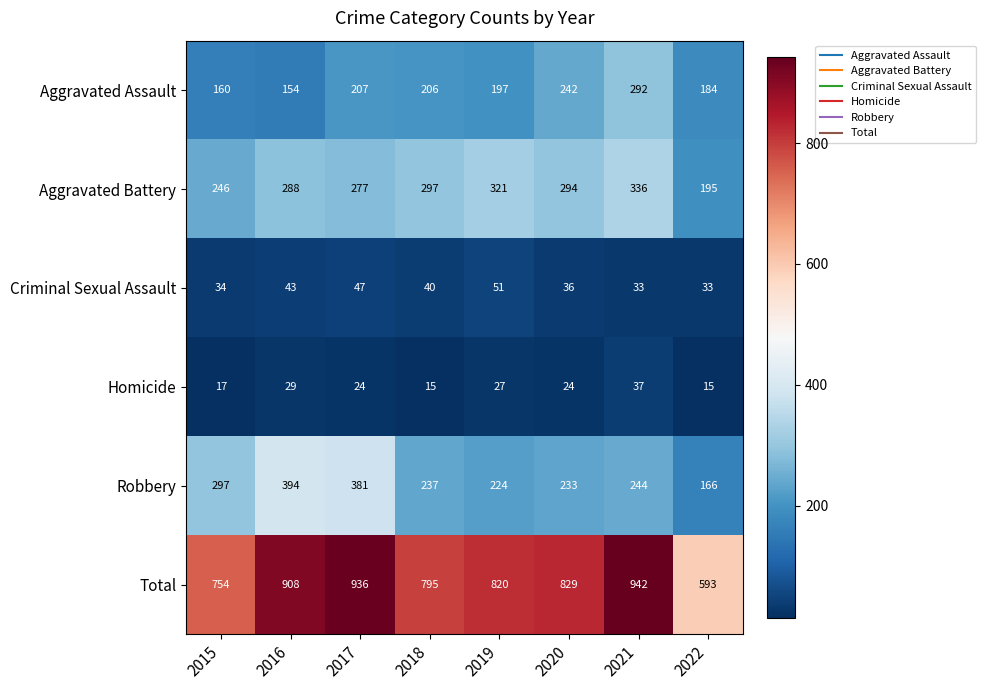

The value of Aggravated Assault at 2022 is 38. True or false?

False